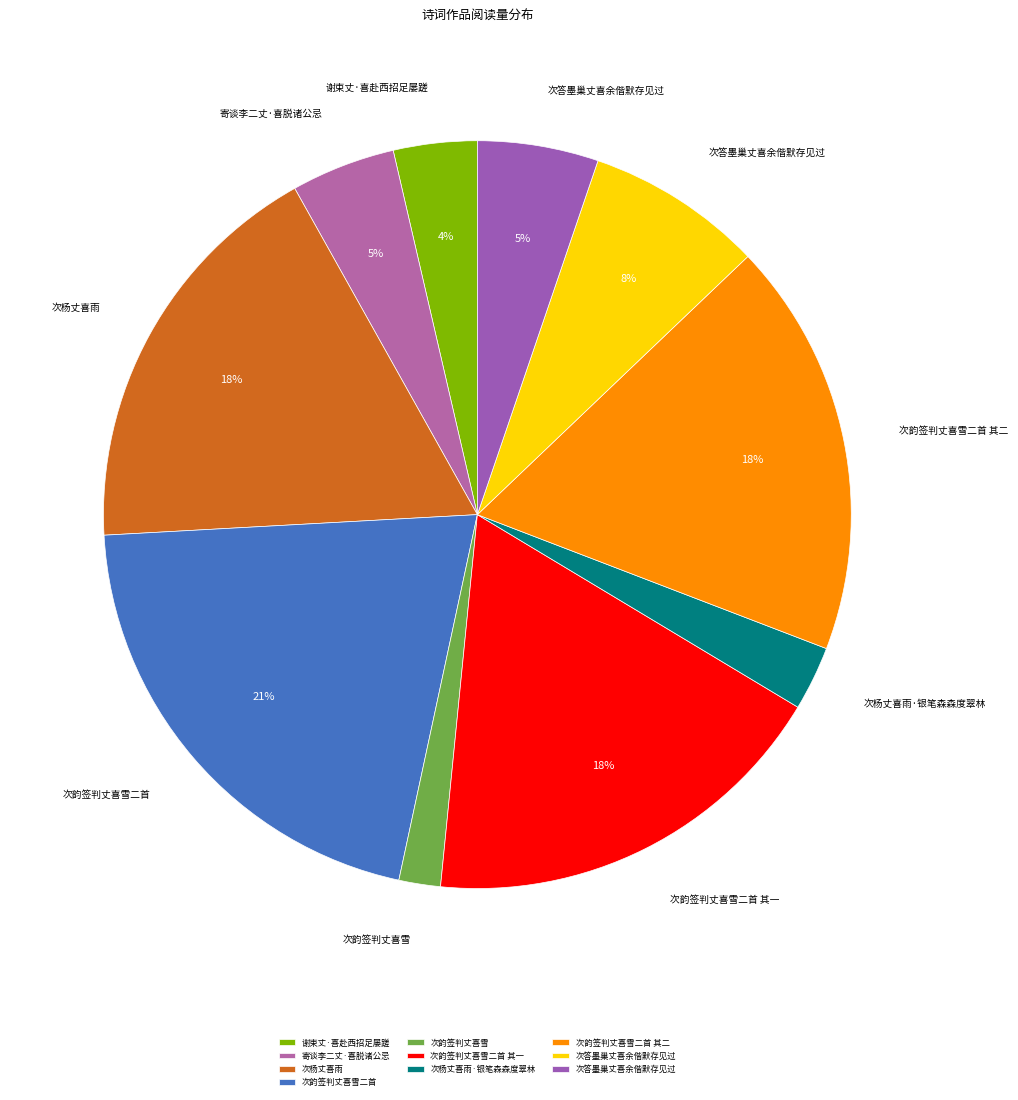

How many segments does this pie chart have?

10